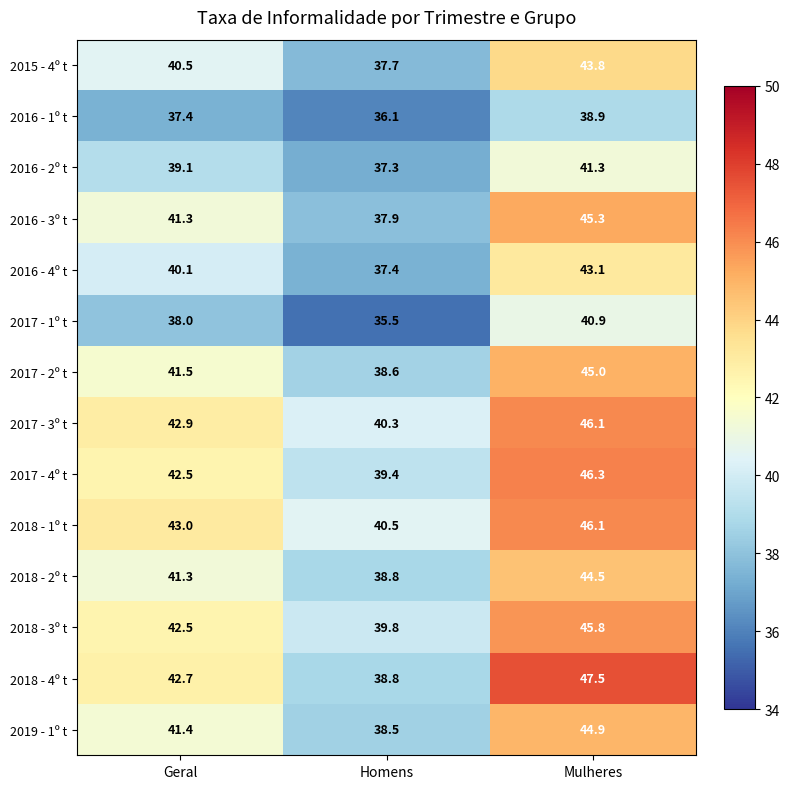

What is the highest value of the 2017 - 2º t series?

45.0